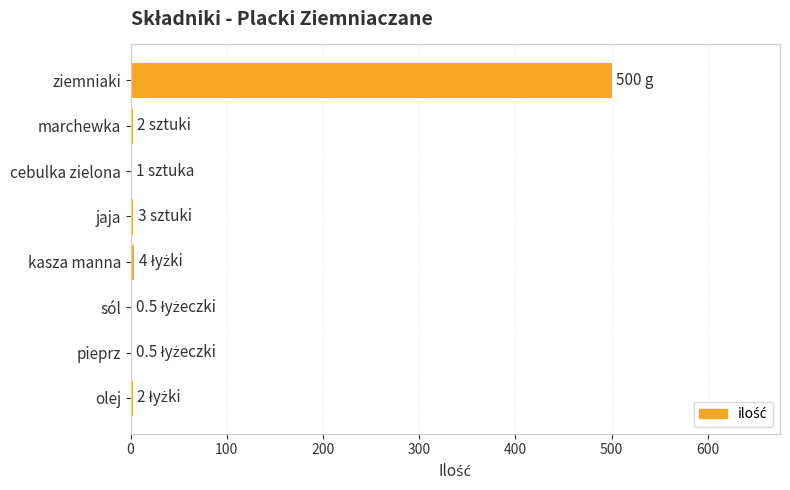

What is the sum of all values?

513.0